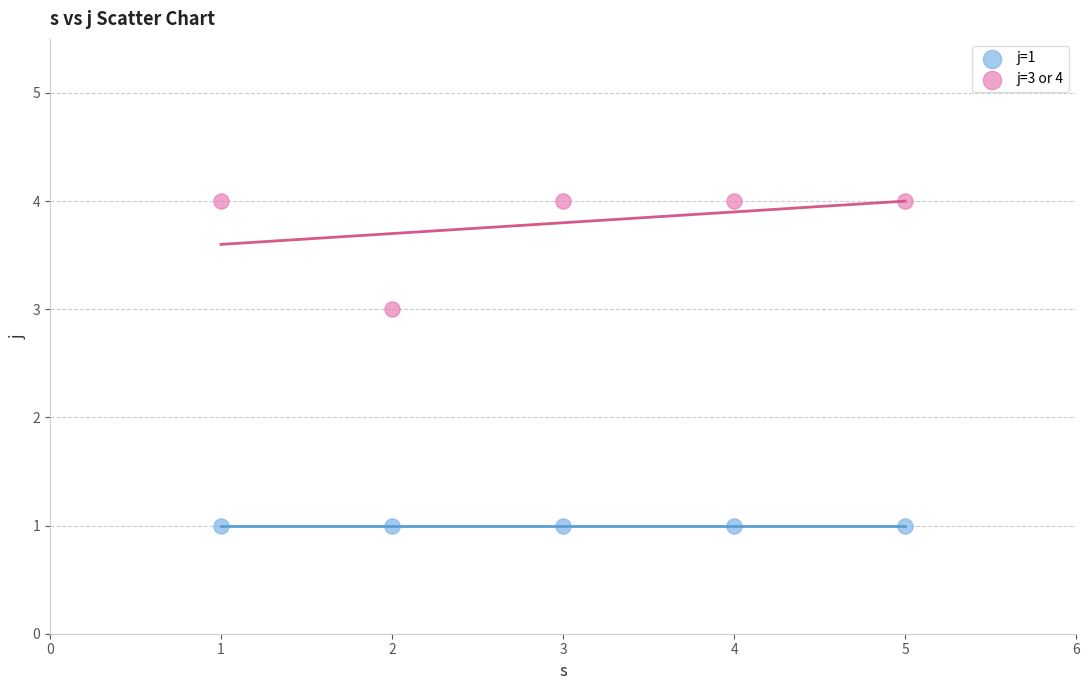

What are all the series names shown in the legend?

j=1, j=3 or 4